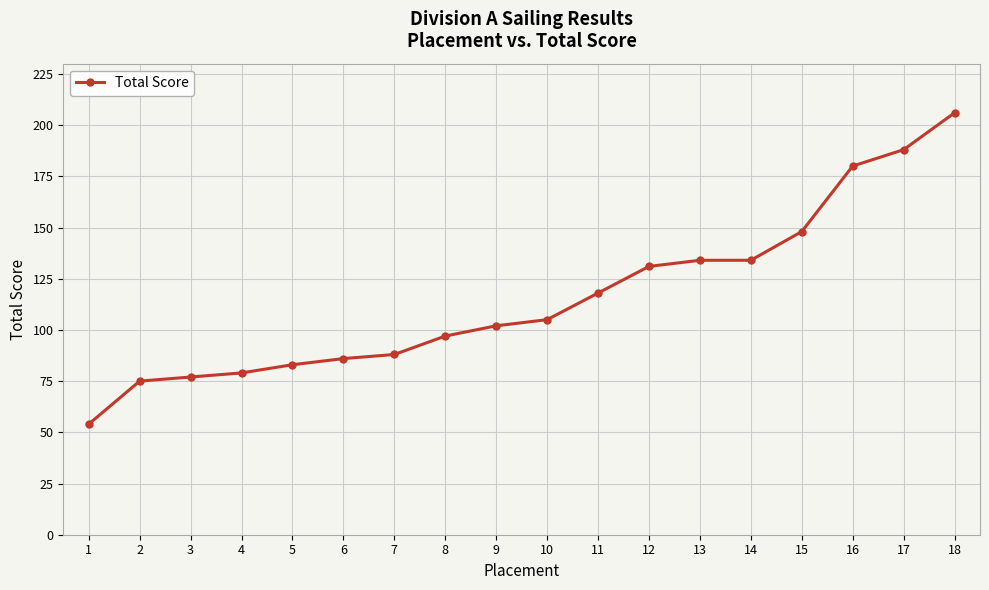

Reading left to right, transcribe all the data shown in this chart.

54	75	77	79	83	86	88	97	102	105	118	131	134	134	148	180	188	206